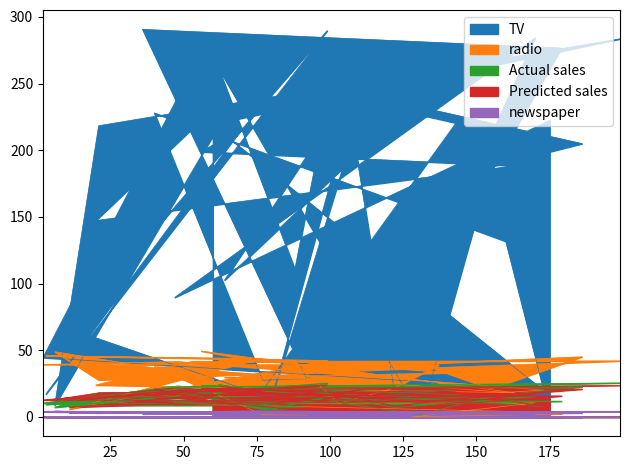

The newspaper series shows 3.2 at 112. True or false?

True